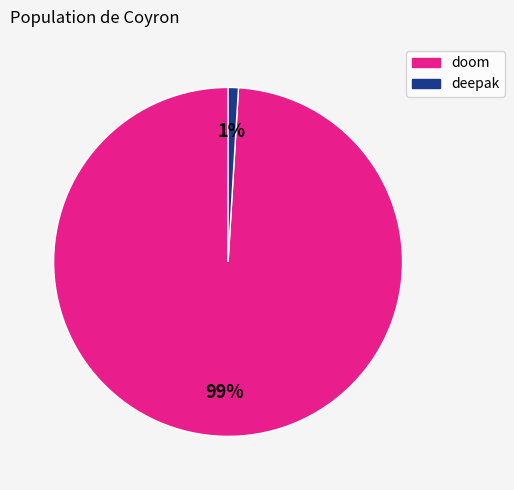

To the nearest percent, what is the average slice percentage?

50%